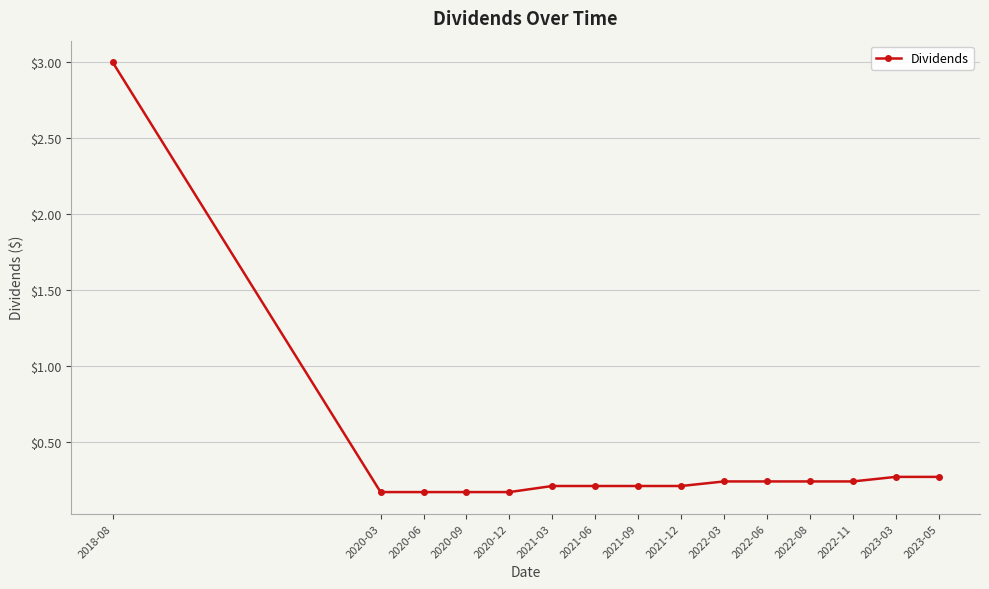

Which category has the highest value across all series?

2018-08